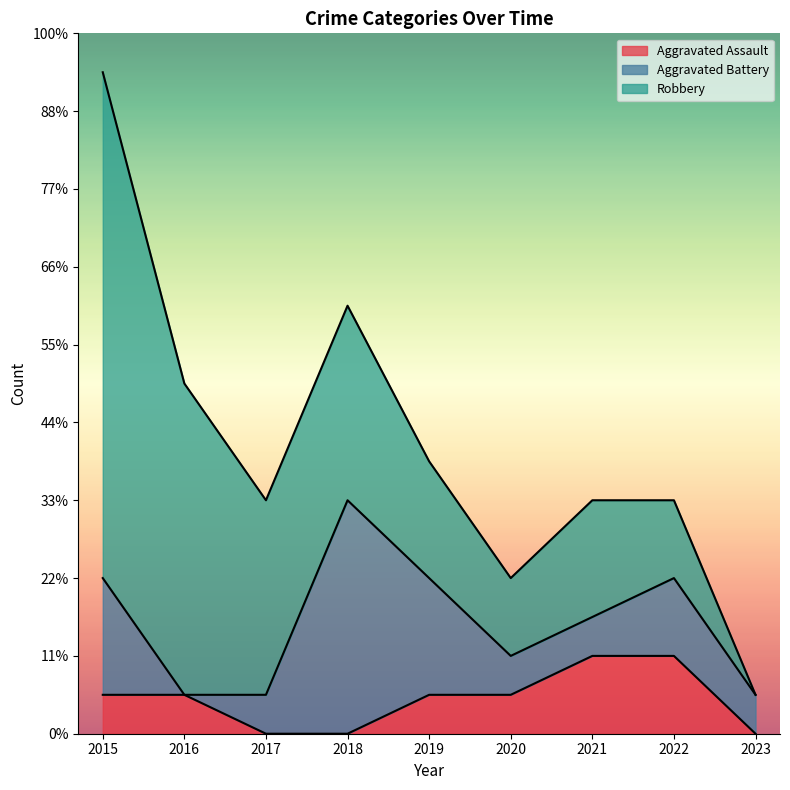

List the series in order of their overall mean, highest first.

Robbery, Aggravated Battery, Aggravated Assault